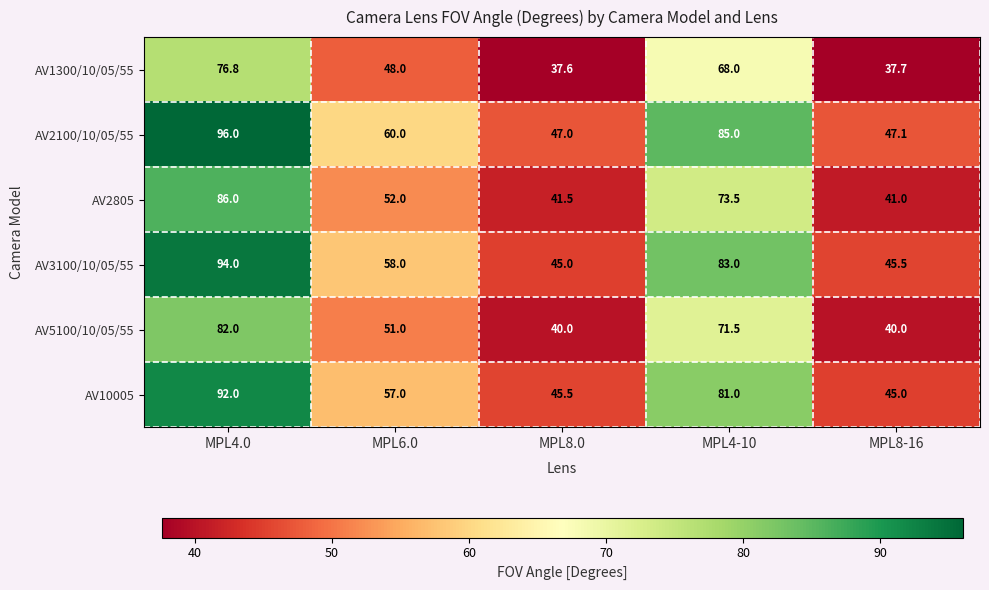

Reading left to right, what are all the values shown in this chart?

AV1300/10/05/55: 76.8	48.0	37.6	68.0	37.7
AV2100/10/05/55: 96.0	60.0	47.0	85.0	47.1
AV2805: 86.0	52.0	41.5	73.5	41.0
AV3100/10/05/55: 94.0	58.0	45.0	83.0	45.5
AV5100/10/05/55: 82.0	51.0	40.0	71.5	40.0
AV10005: 92.0	57.0	45.5	81.0	45.0